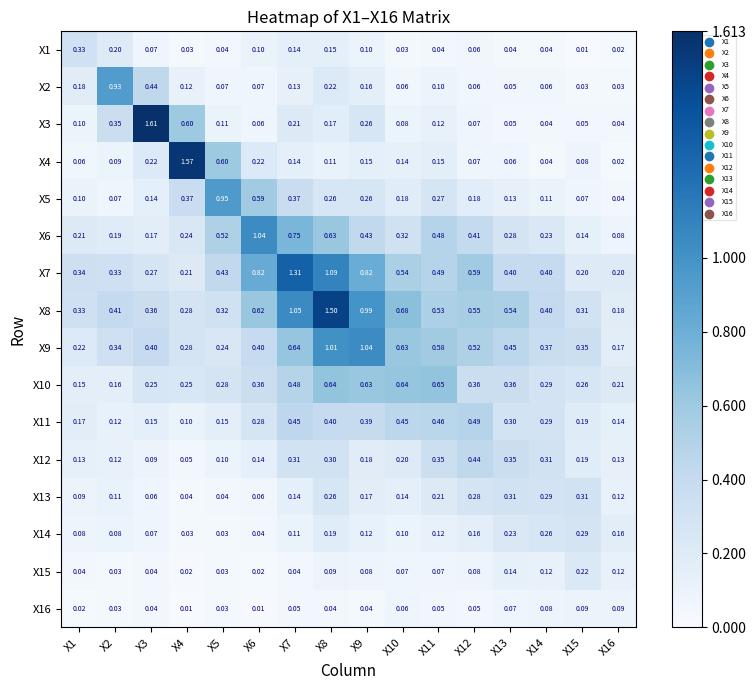

Is the value of X2 at X3 greater than the value of X4 at X6?

Yes